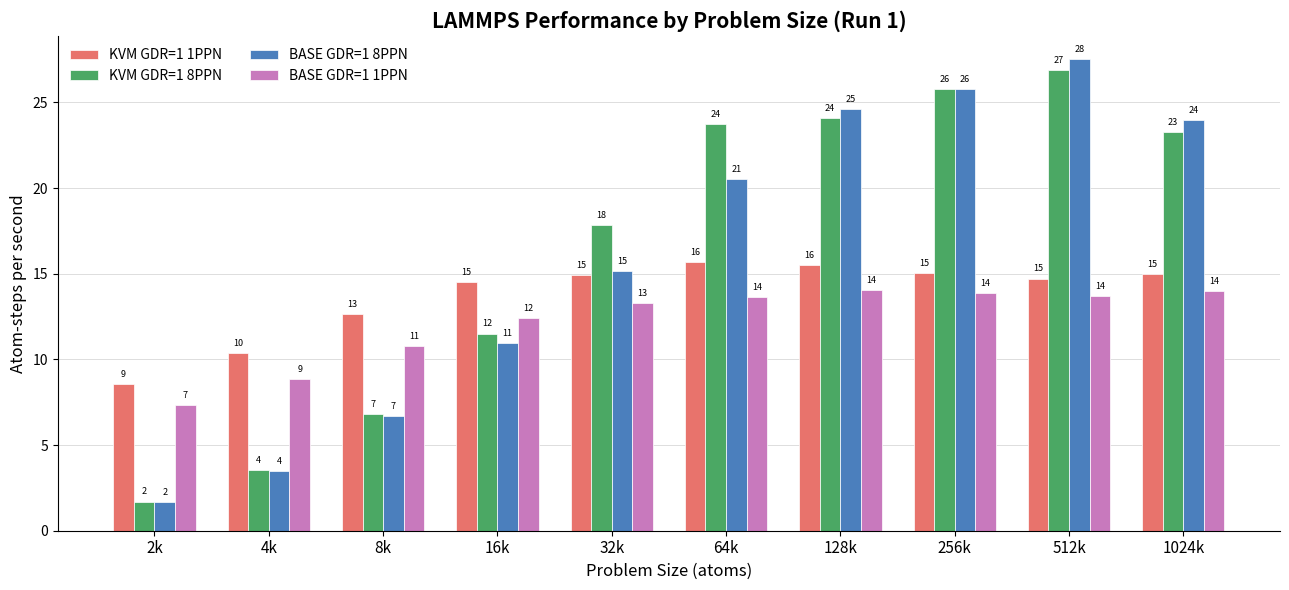

What are all the series names shown in the legend?

KVM GDR=1 1PPN, KVM GDR=1 8PPN, BASE GDR=1 8PPN, BASE GDR=1 1PPN